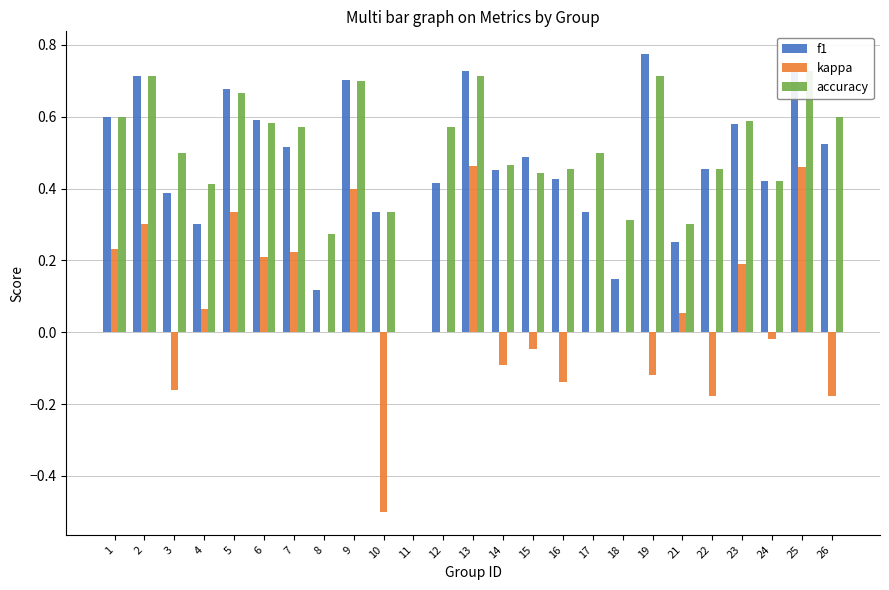

Is it true that accuracy equals 0.4 at 18?

False